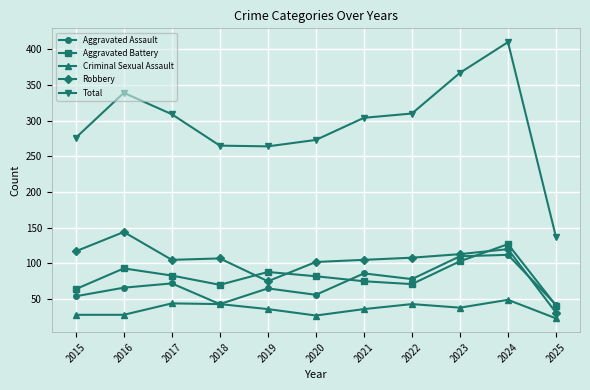

The value of Total at 2022 is 310. True or false?

True